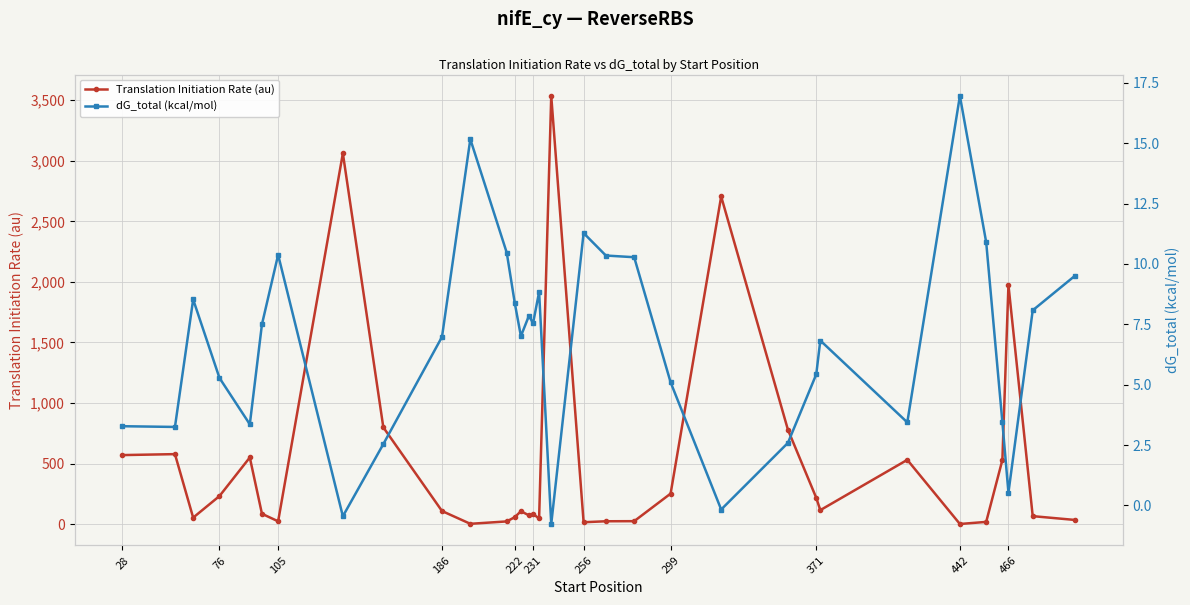

Where is Translation Initiation Rate (au) nearest to the value 1768?

466